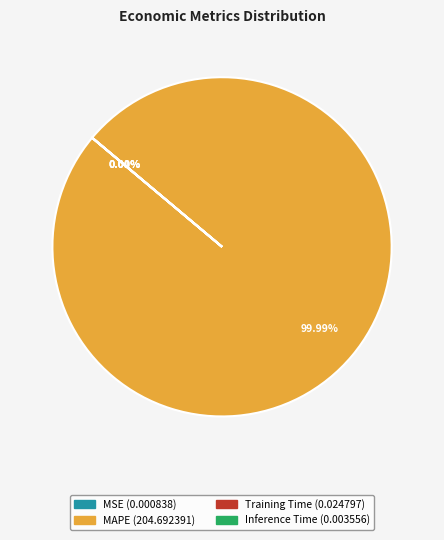

What is the largest slice in the pie chart?

MAPE